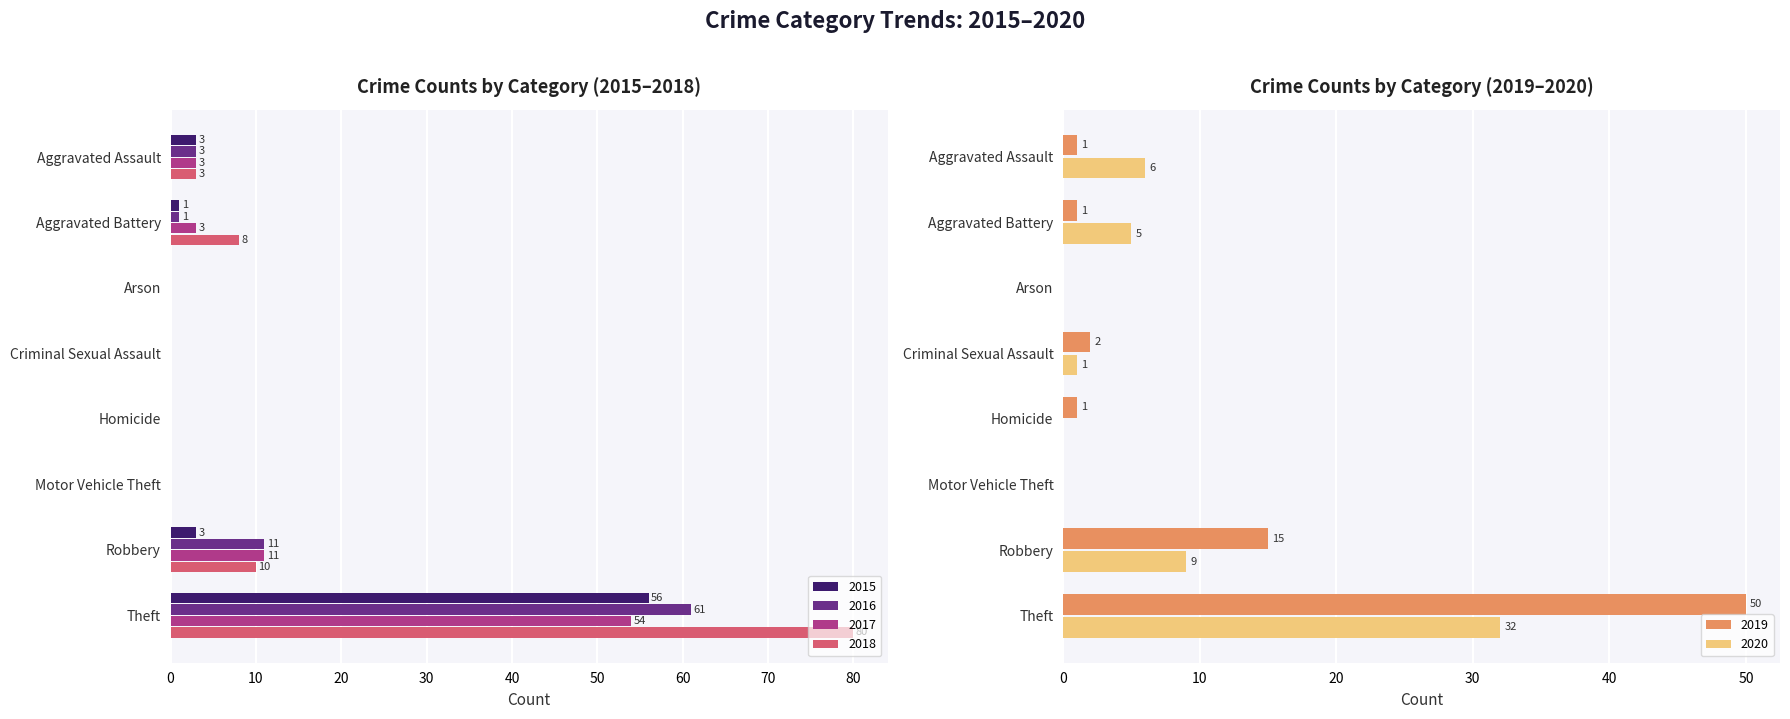

Where does the 2015 series first go above 1?

Aggravated Assault